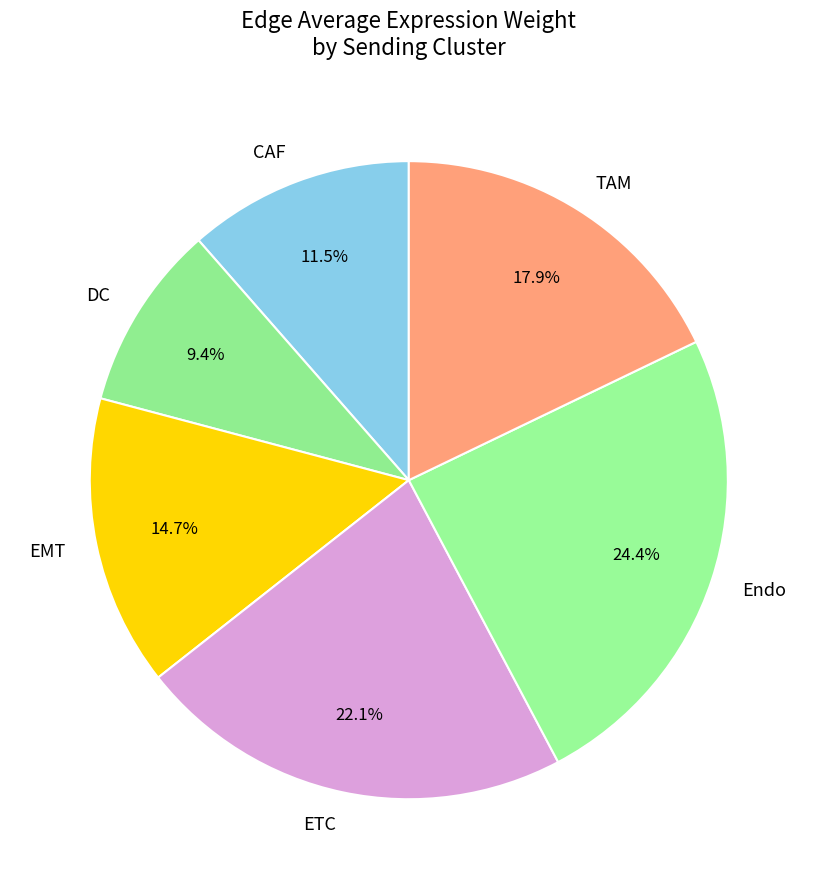

Is there any slice that represents more than half of the pie?

No